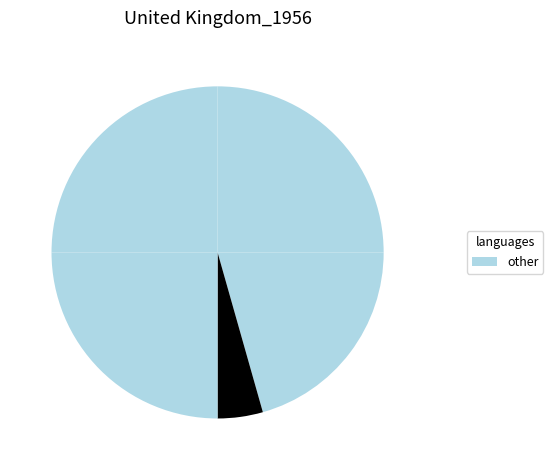

Is there a majority slice in this chart?

No